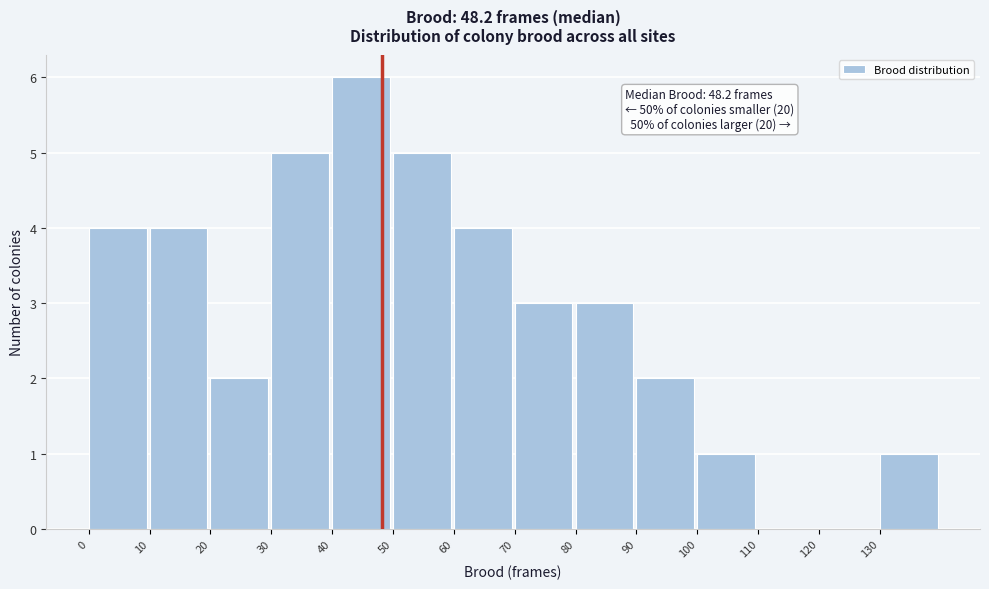

Which range on the x-axis has the tallest bar?

40 to 50